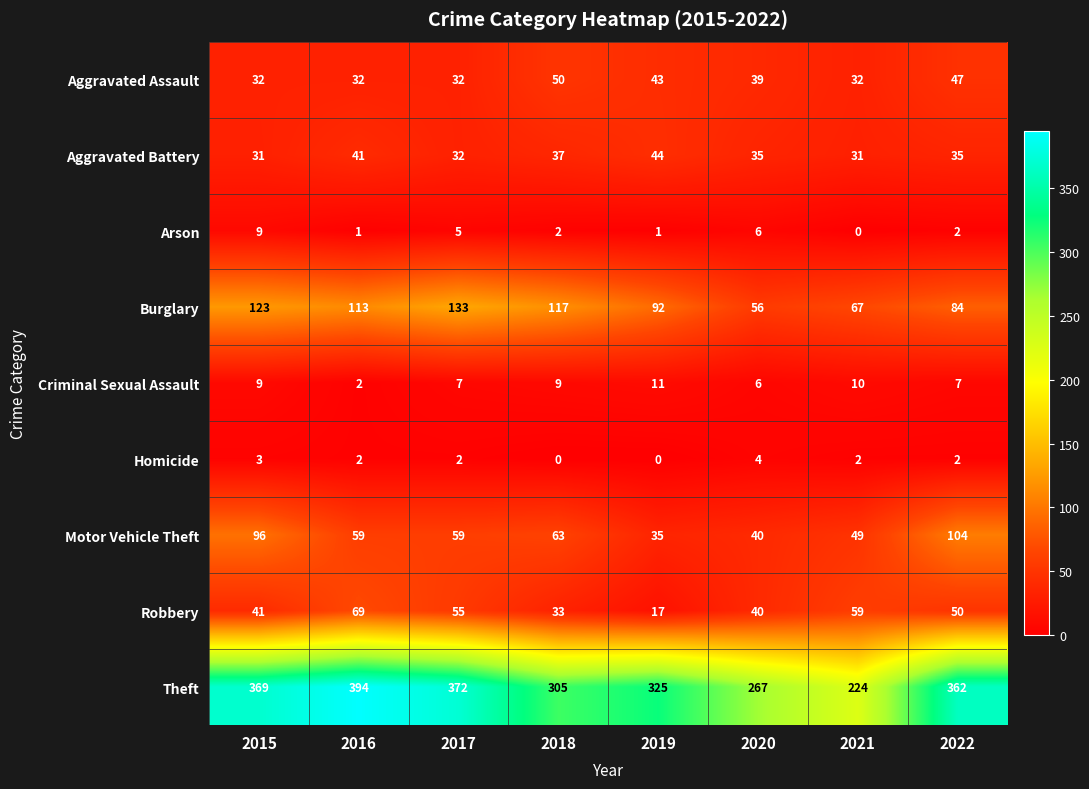

What is the spread (max minus min) of values at 2015?

366